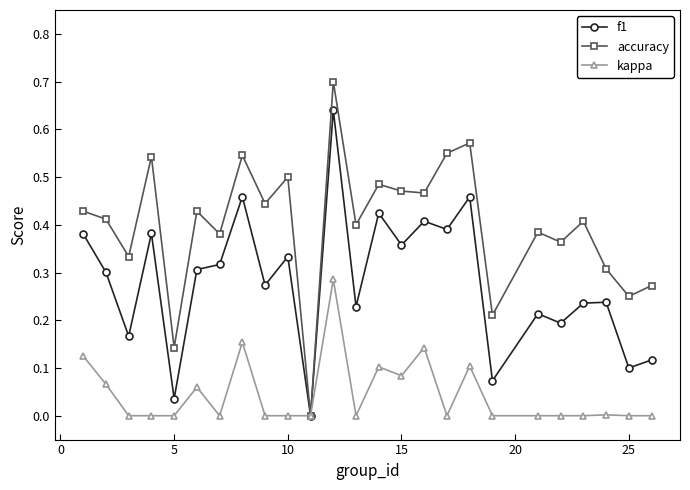

Which series has the largest range (max minus min)?

accuracy